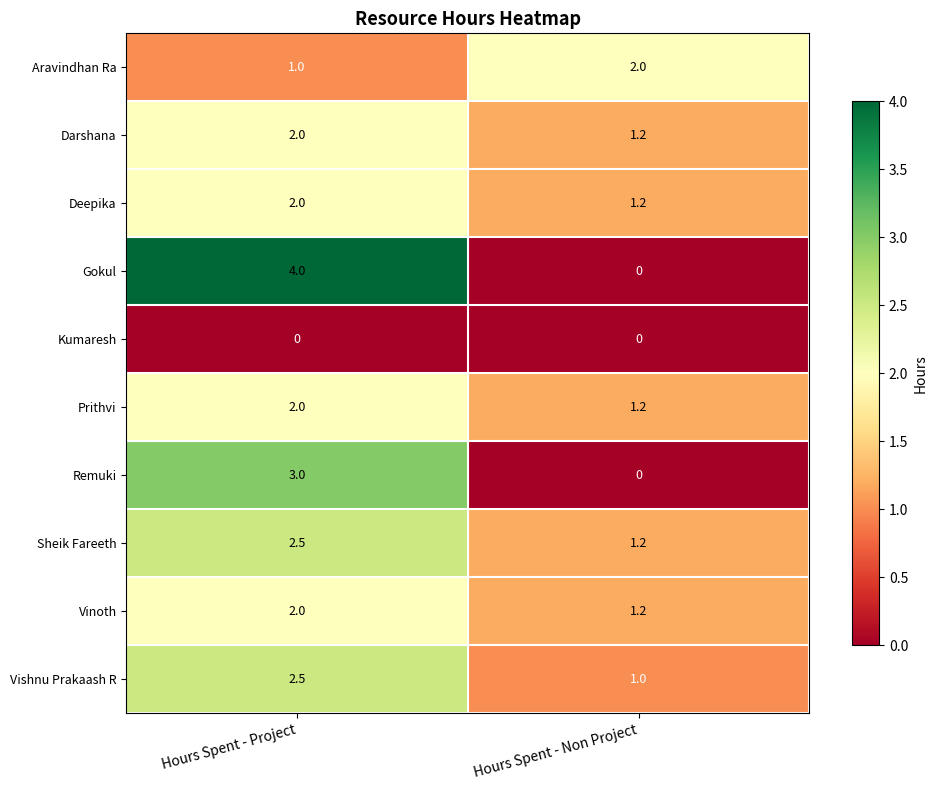

True or false: Sheik Fareeth has a value of 1.6 at Hours Spent - Non Project.

False